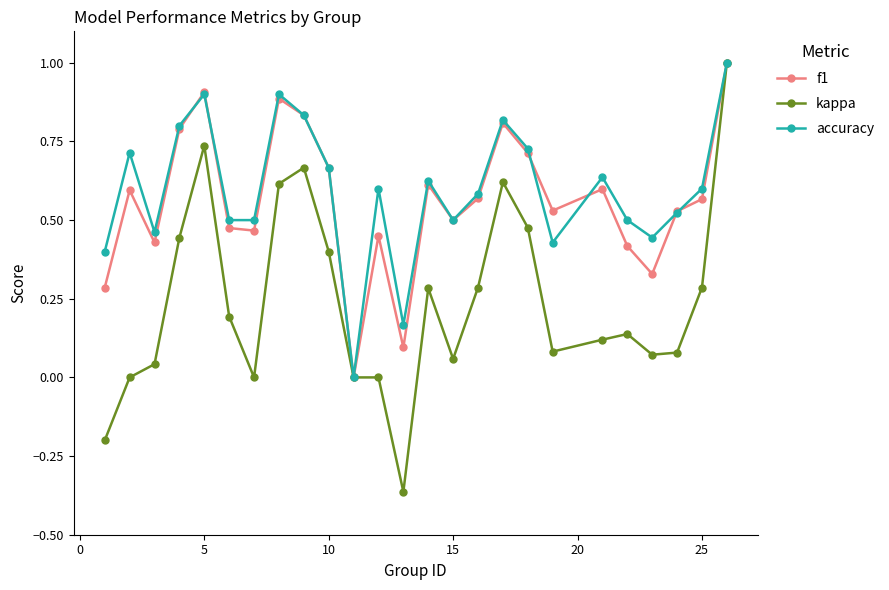

True or false: f1 has more than 1 points higher than both neighbors.

True